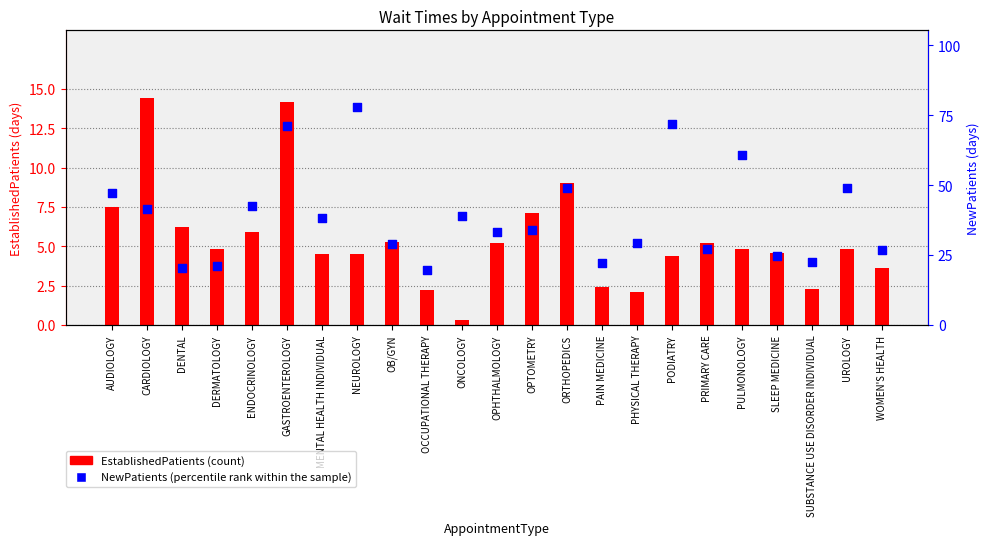

What is the total value across all series at ORTHOPEDICS?

58.1